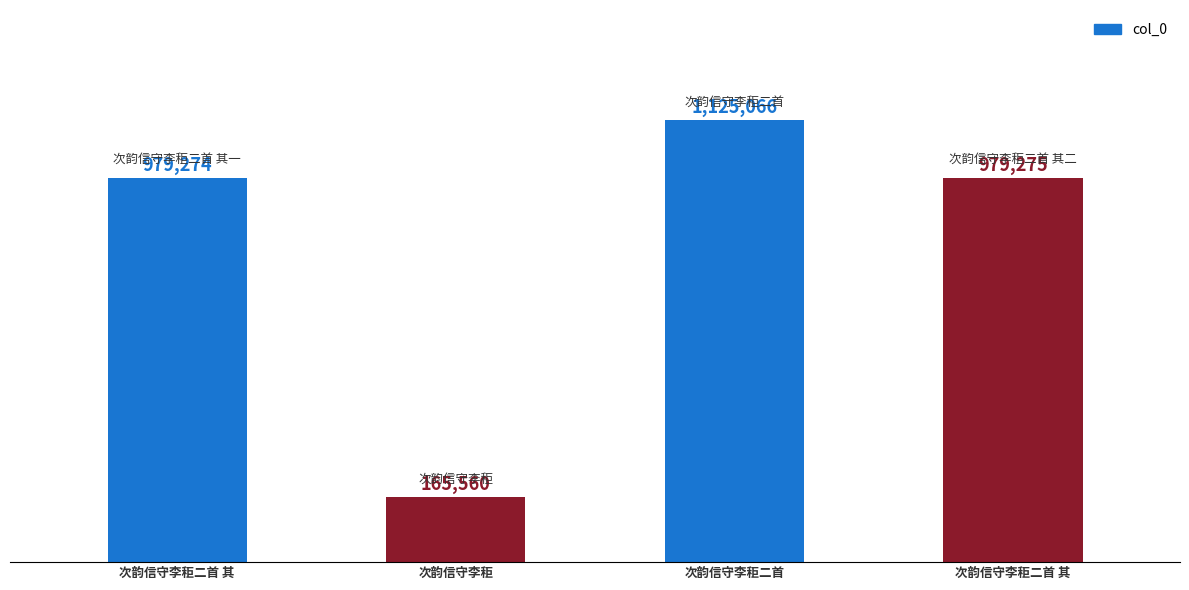

What is the greatest value displayed?

1125066